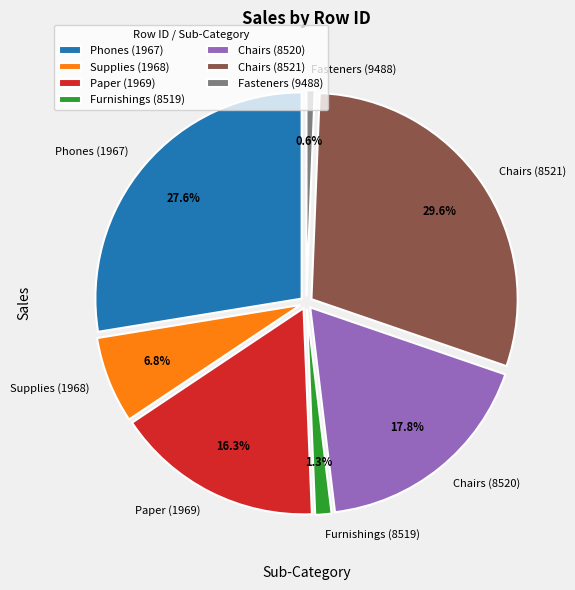

To the nearest percent, what portion does Paper (1969) represent?

16%